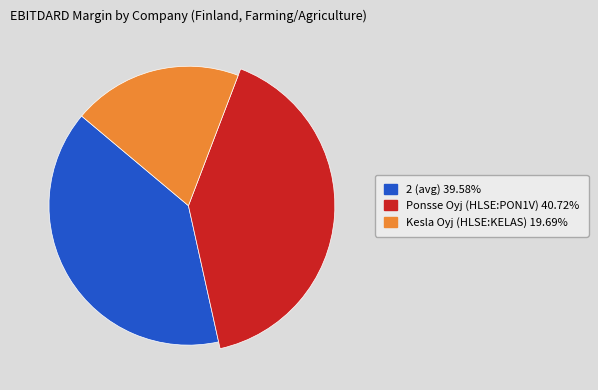

How many segments does this pie chart have?

3